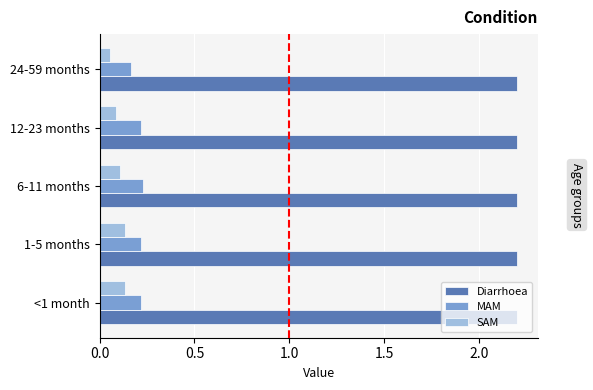

True or false: SAM has a value of 0.1 at 24-59 months.

True